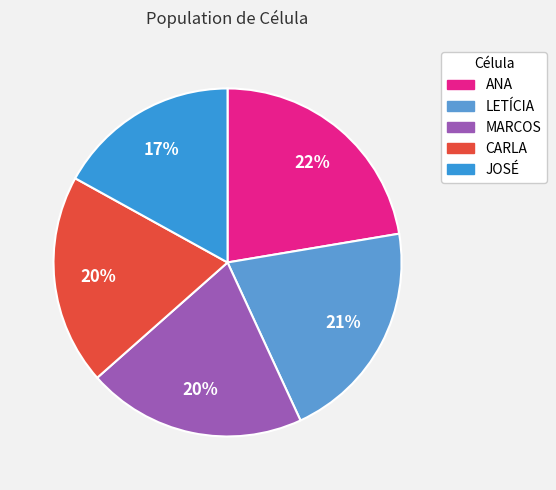

Is there a majority slice in this chart?

No